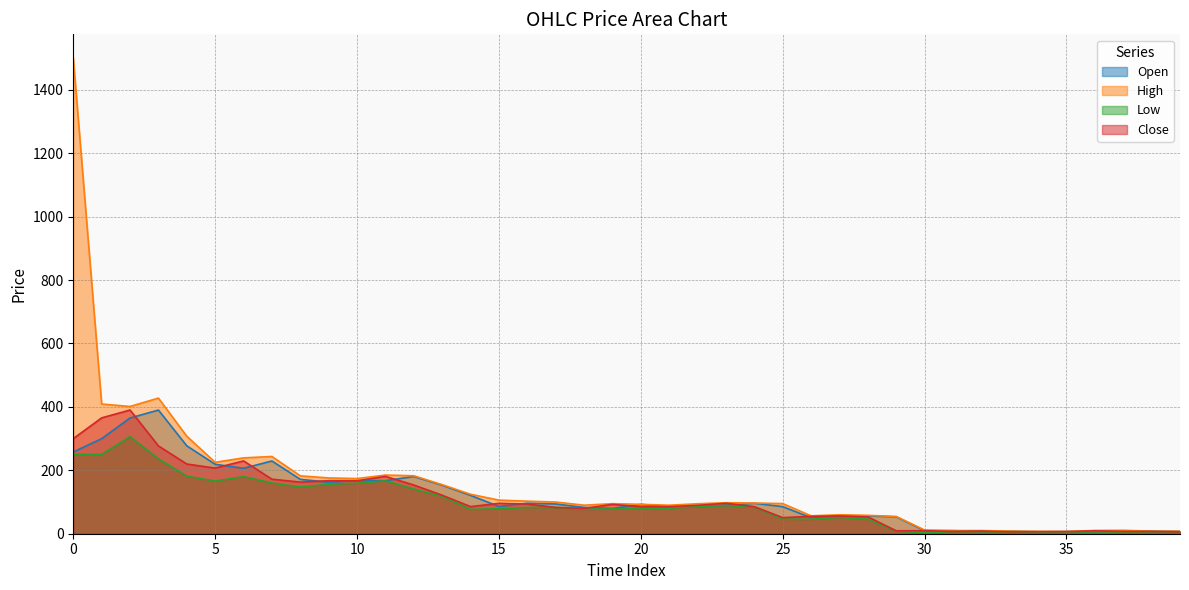

True or false: Close has more than 2 interior local peaks.

True